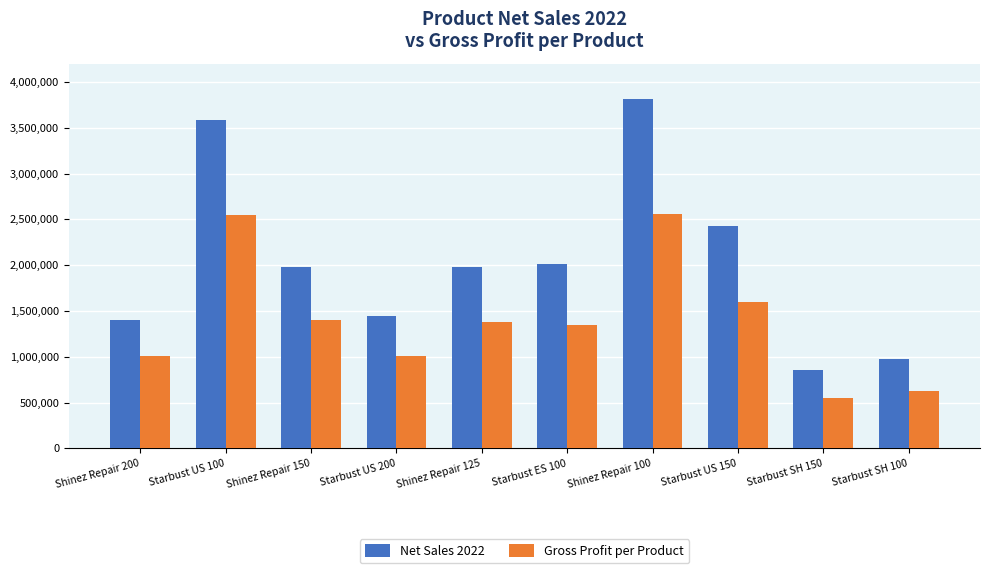

At which label is Gross Profit per Product closest to 1557724?

Starbust US 150